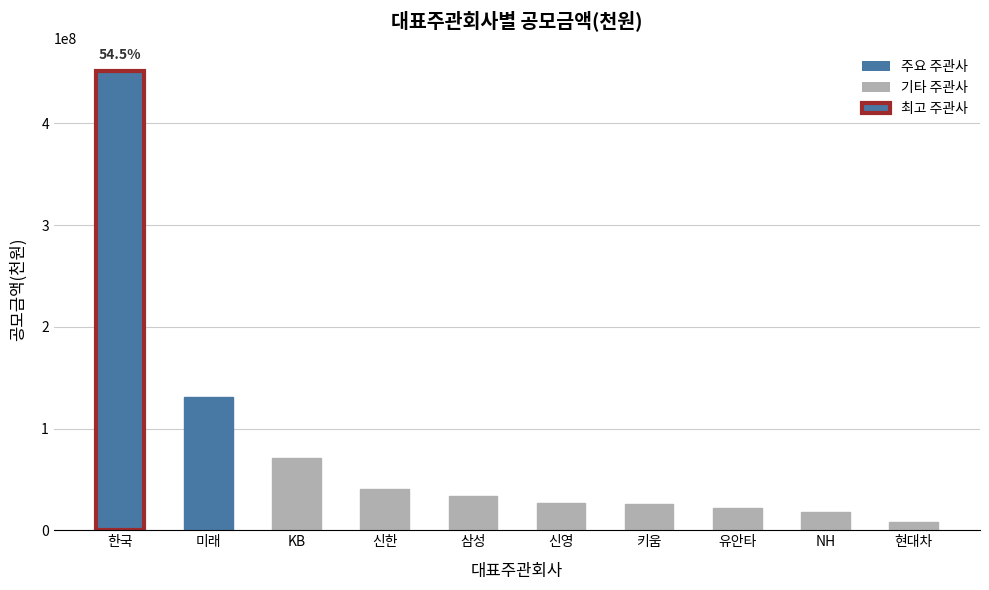

Approximately how many times larger is the value at 신한 compared to 현대차?

5.1